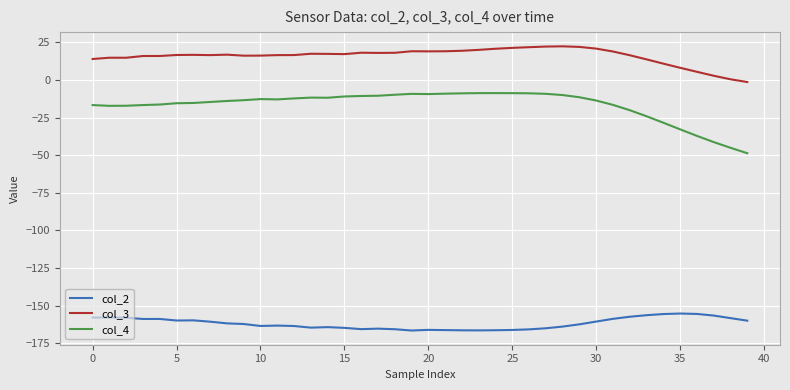

Rank the series by their average value, from highest to lowest.

col_3, col_4, col_2